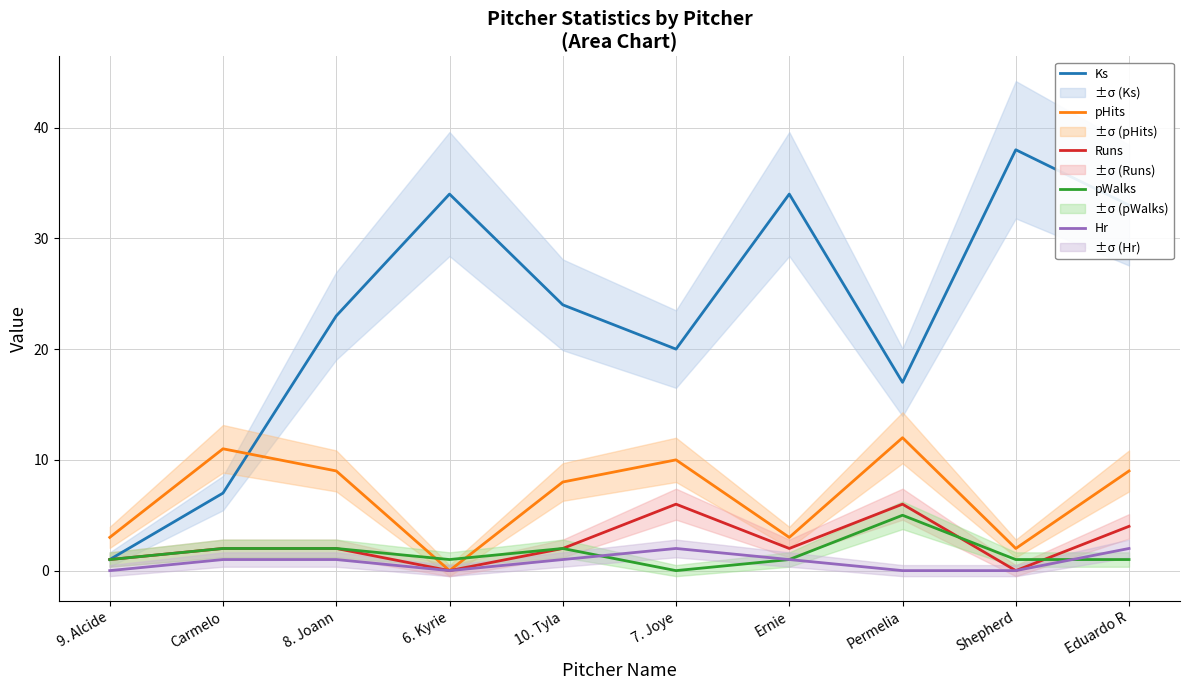

Between 10. Tyla and Permelia, which series saw the biggest shift?

Ks